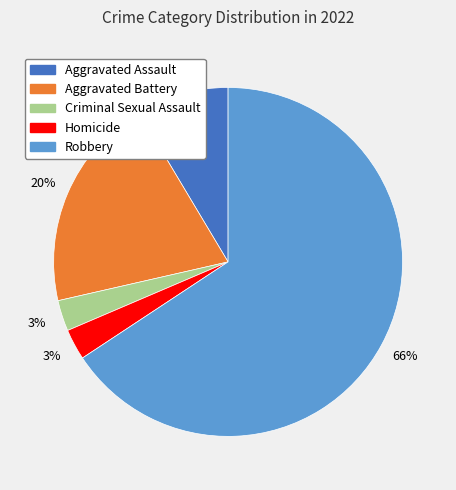

Is Robbery the majority of the pie?

Yes